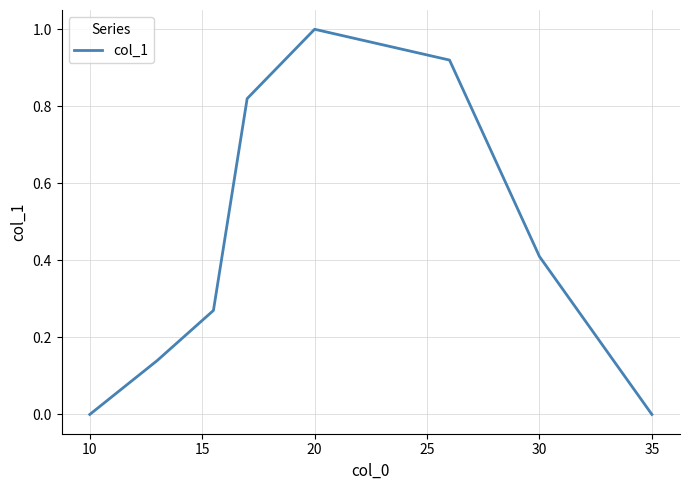

How many lines are shown in the chart?

1